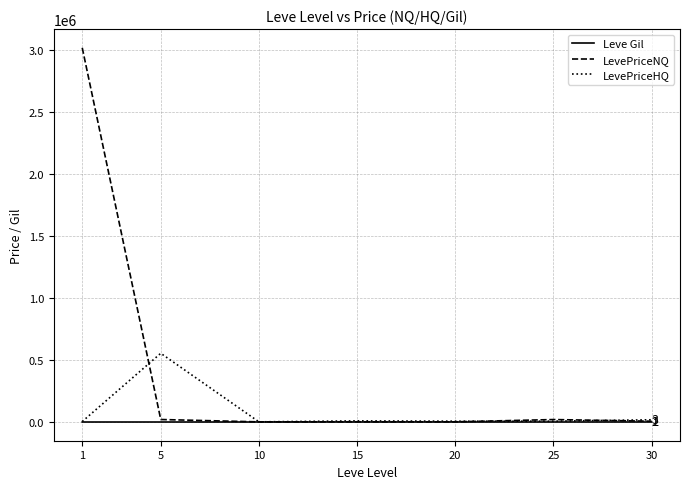

What is the difference between the highest and lowest values at 15?

9157.9